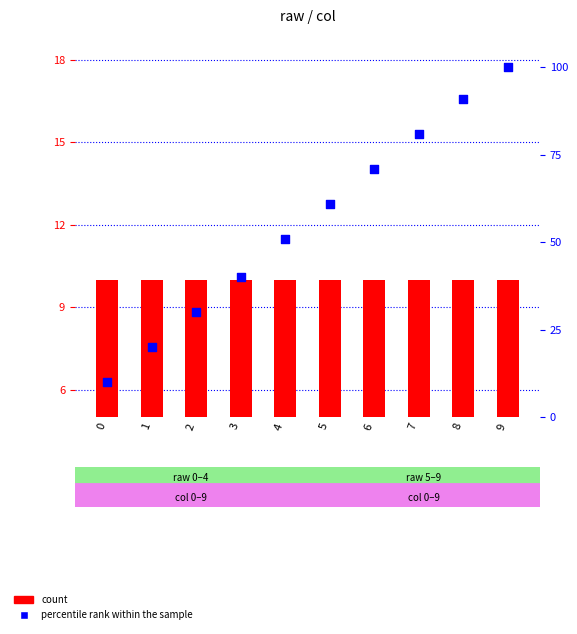

Which series reaches the minimum Y coordinate?

count